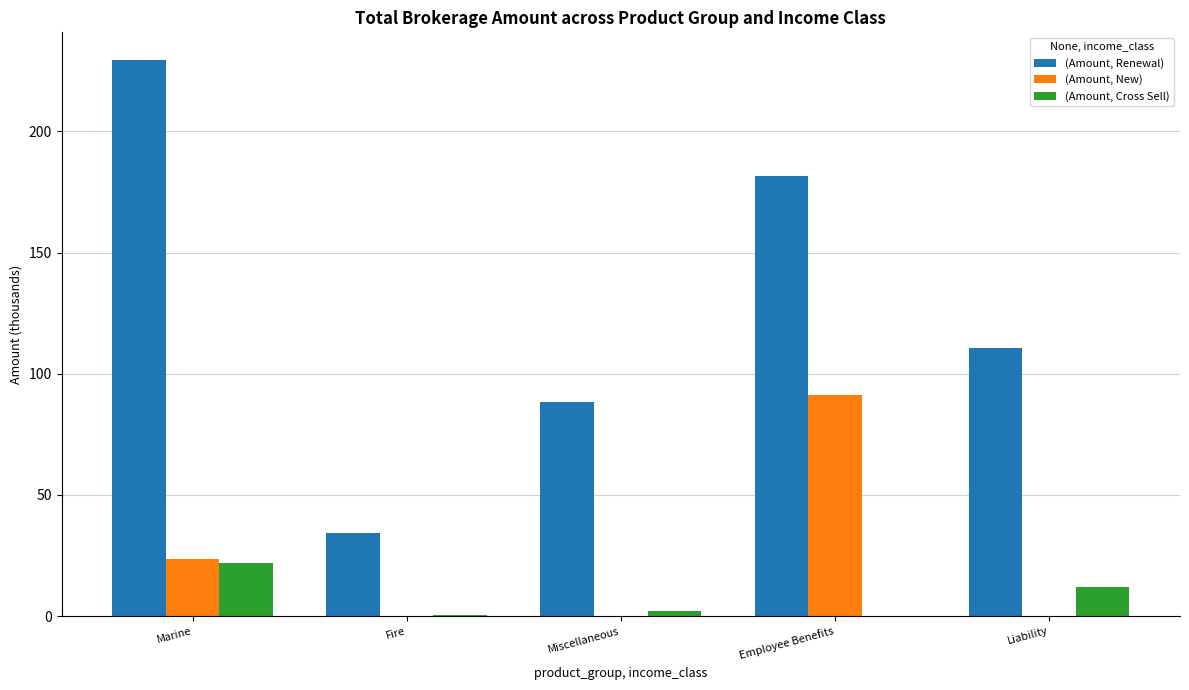

How many data points does each series have?

5